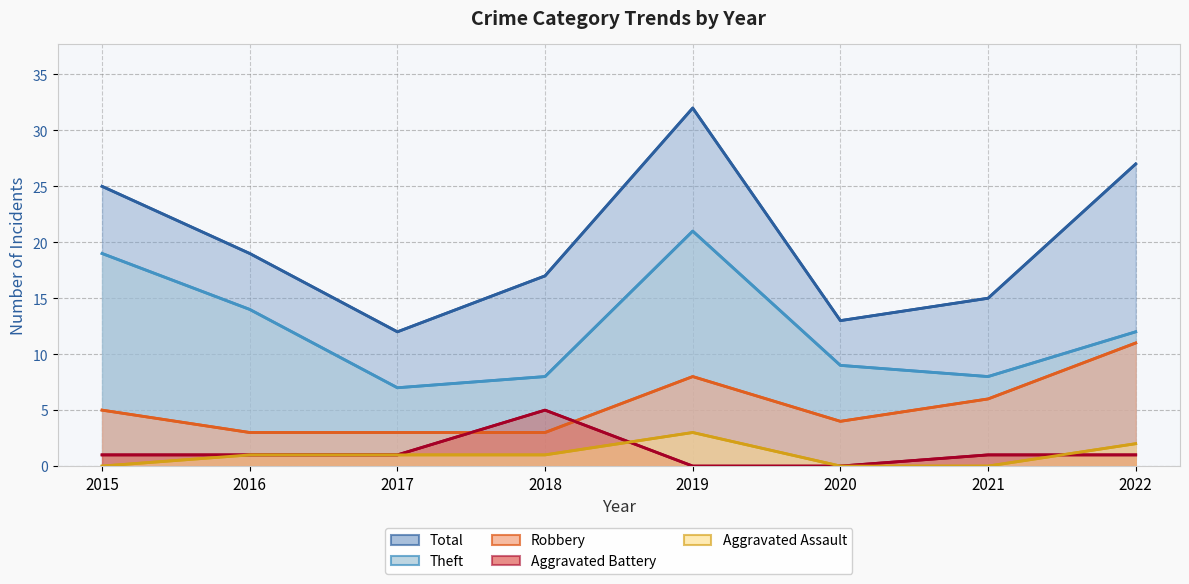

Between 2017 and 2021, which is larger?

2017